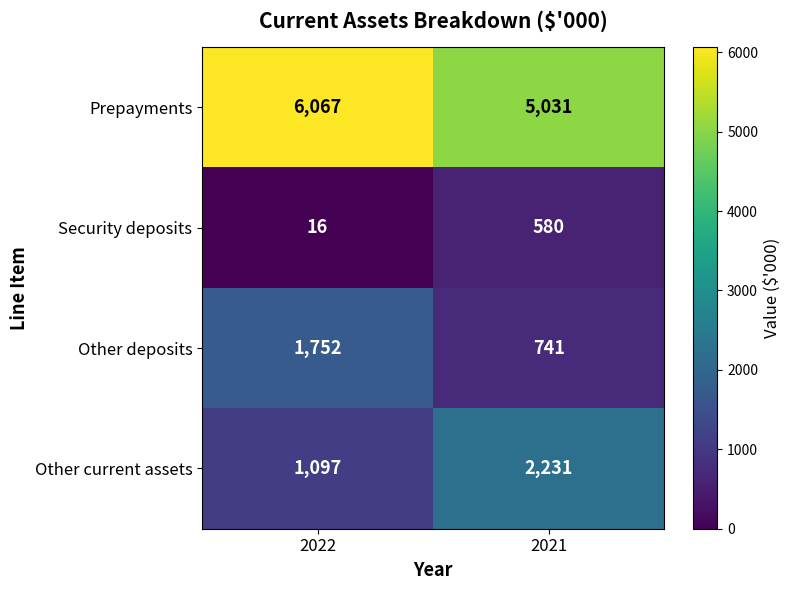

Which series changed the most between 2022 and 2021?

Other current assets